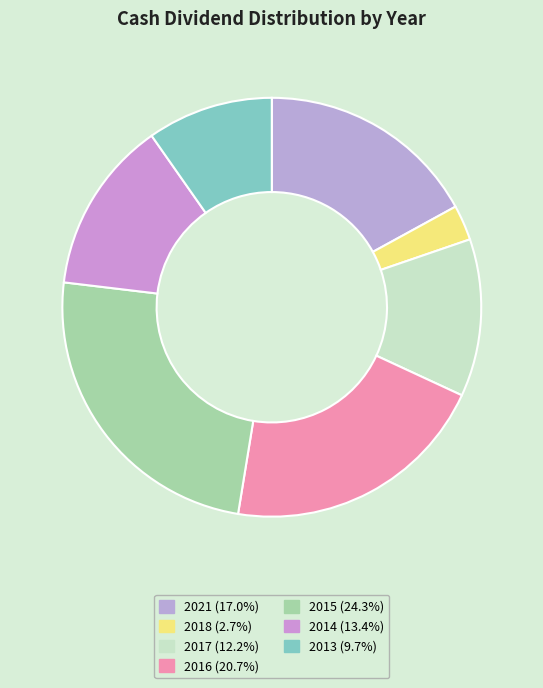

True or false: 2017 accounts for 1% of the total.

False